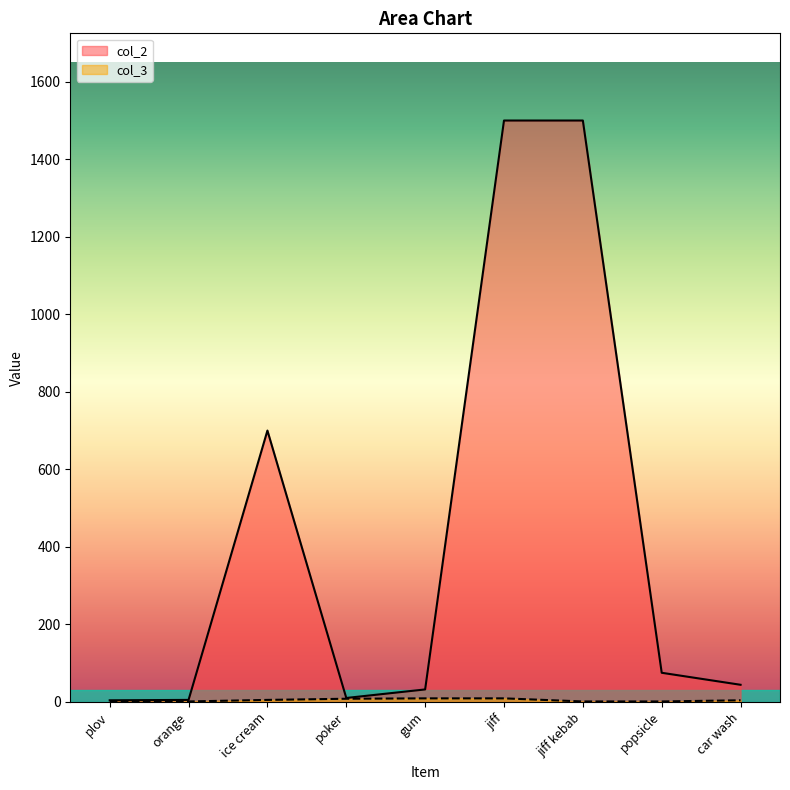

Which label corresponds to the smallest value in the chart?

plov